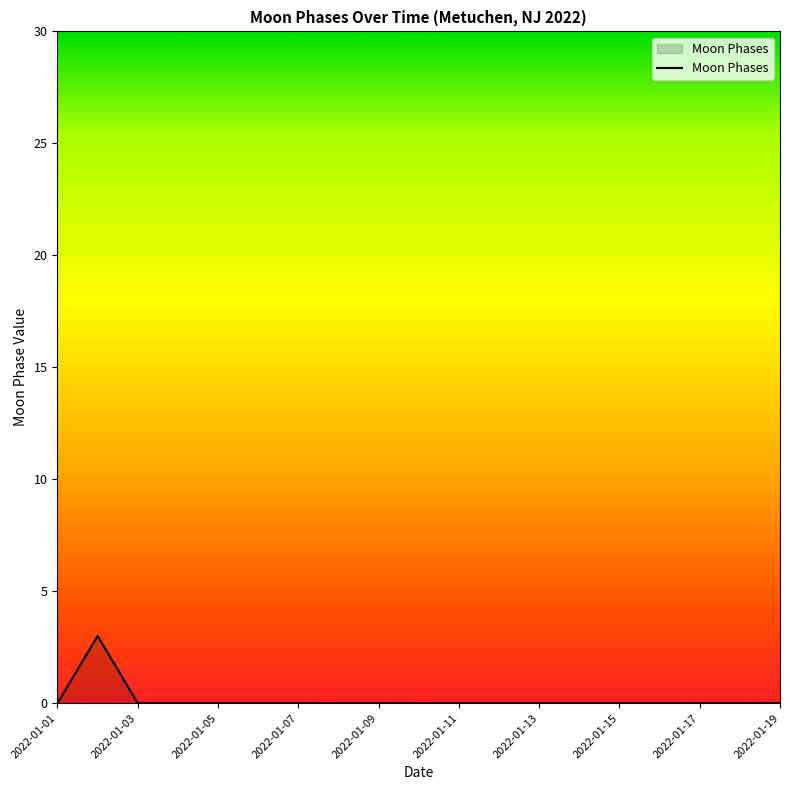

What is the greatest value displayed?

3